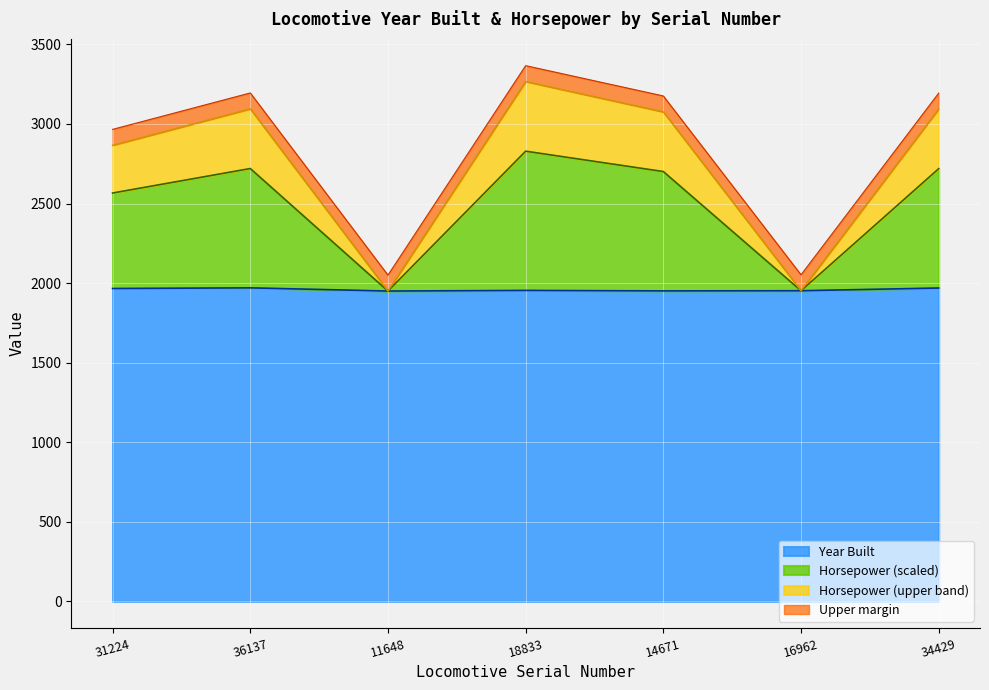

What is the total value across all series at 31224?

2966.0